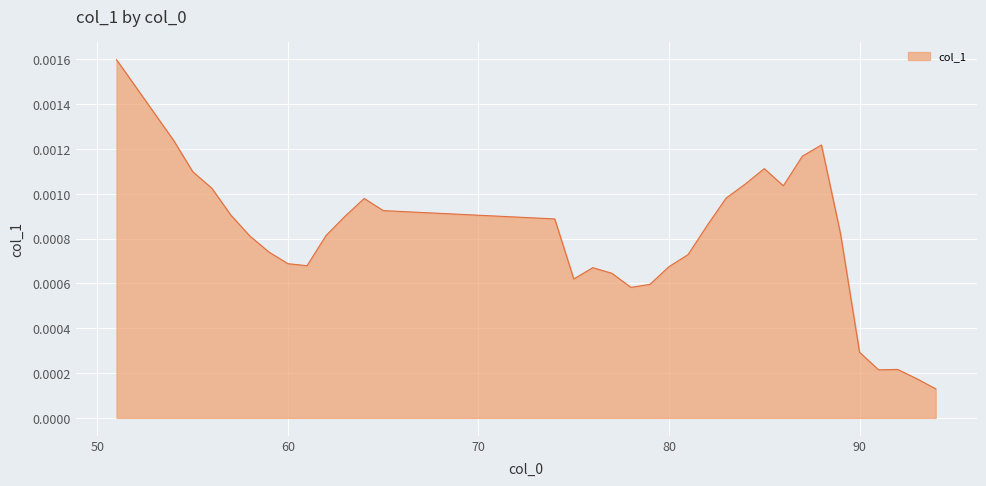

How many lines are shown in the chart?

1